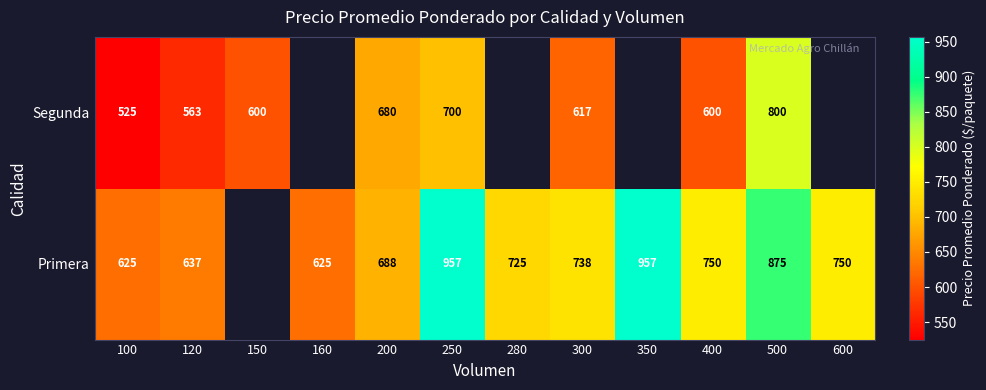

Which category has the highest value across all series?

250